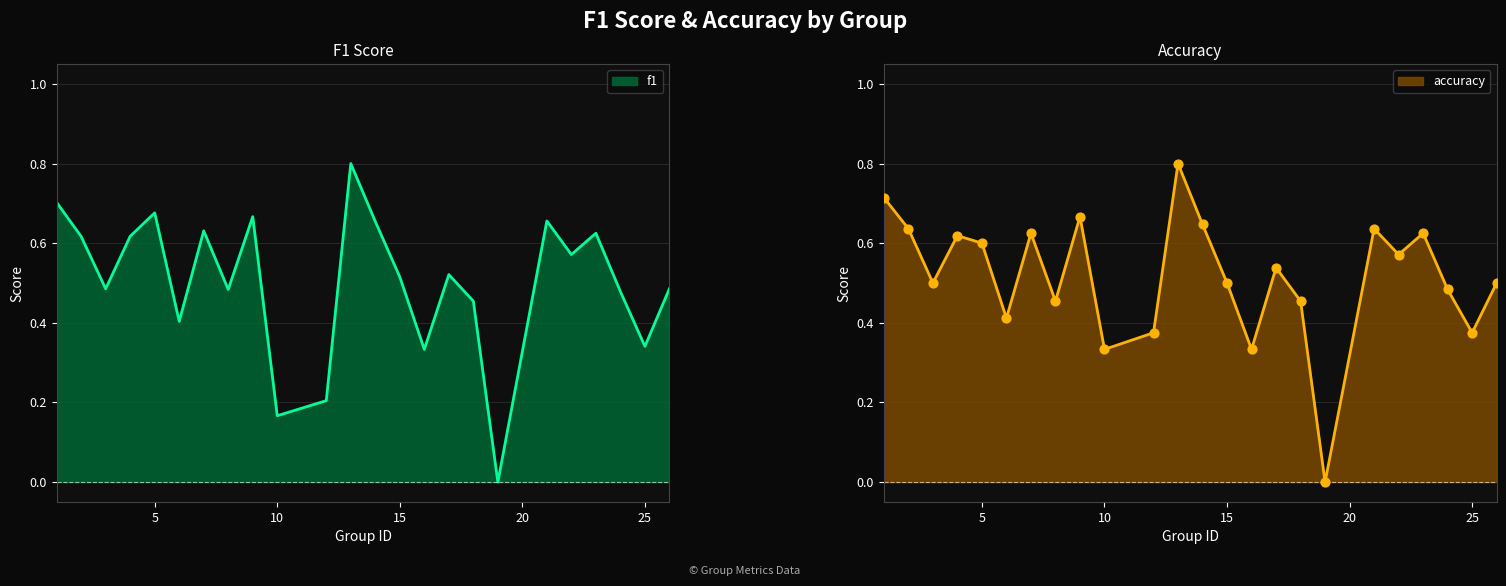

Which series contains the highest Y value?

f1